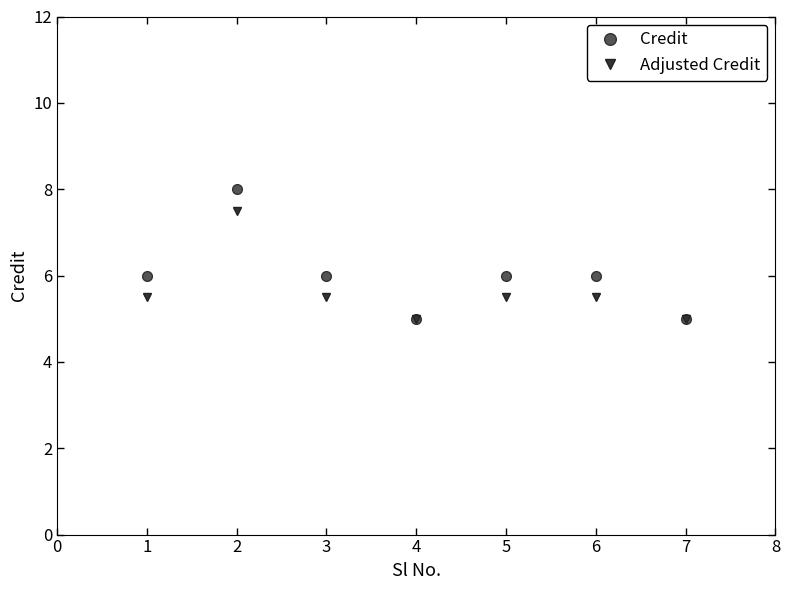

Which series has the widest spread of values?

Credit